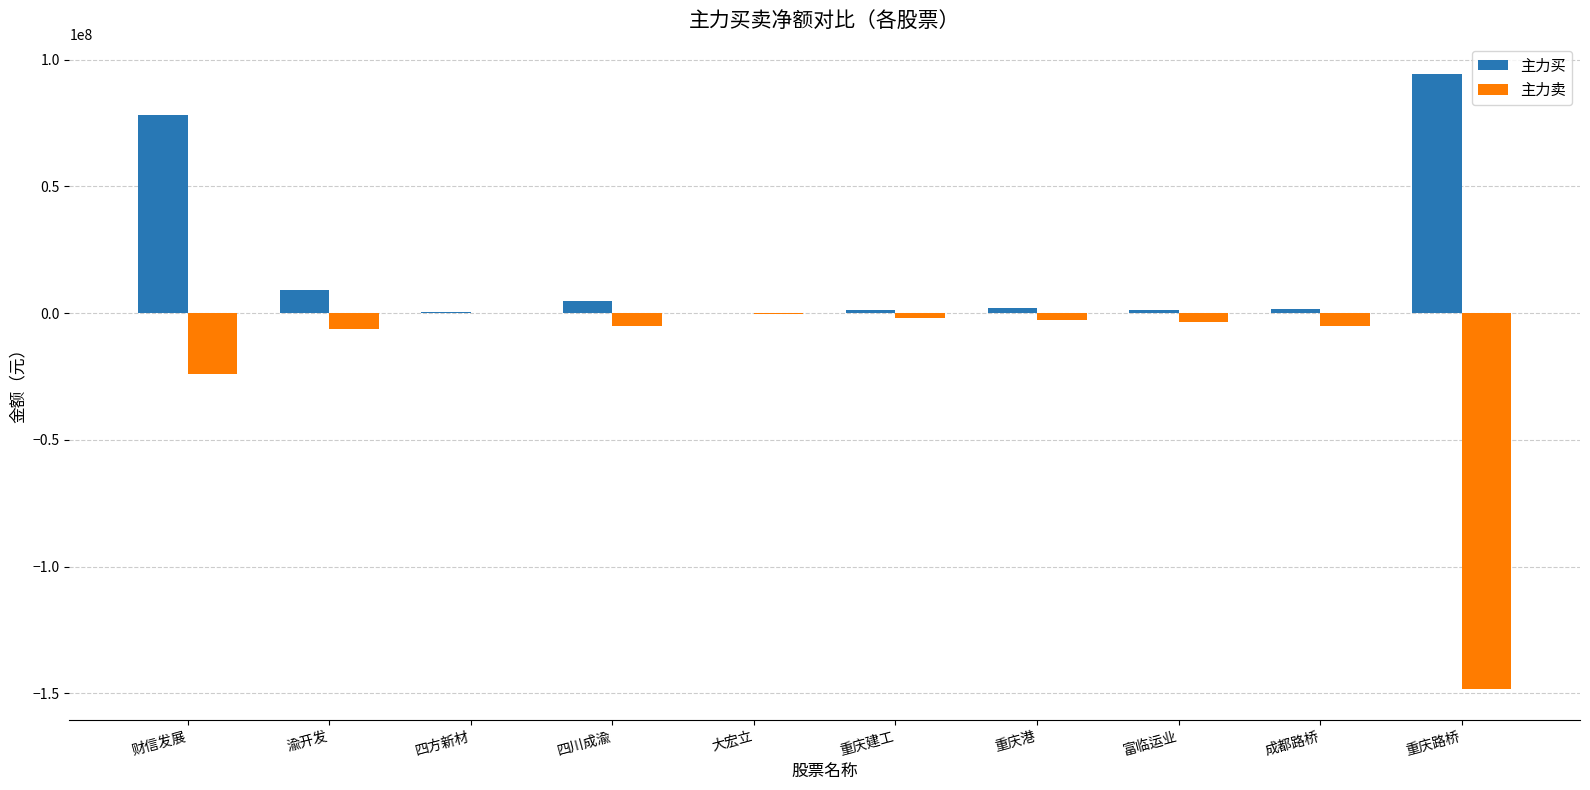

Where is 主力买 nearest to the value 47109331?

财信发展